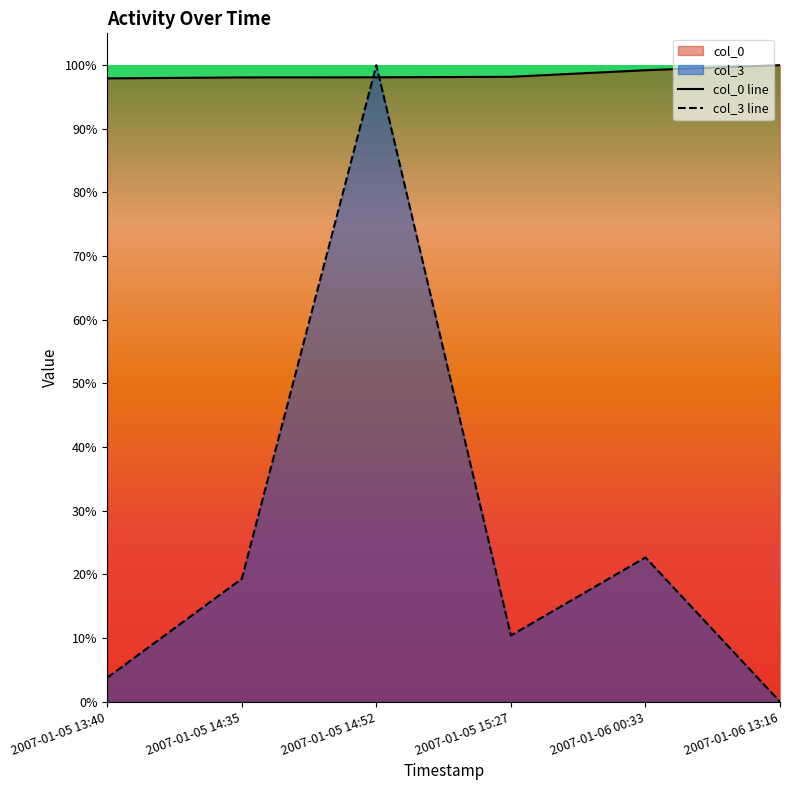

Reading left to right, list all the values displayed in this chart.

col_0: 19243.0	19273.0	19276.0	19292.0	19495.0	19651.0
col_3: 742.2	3796.7	19651.0	2045.8	4454.6	0.0